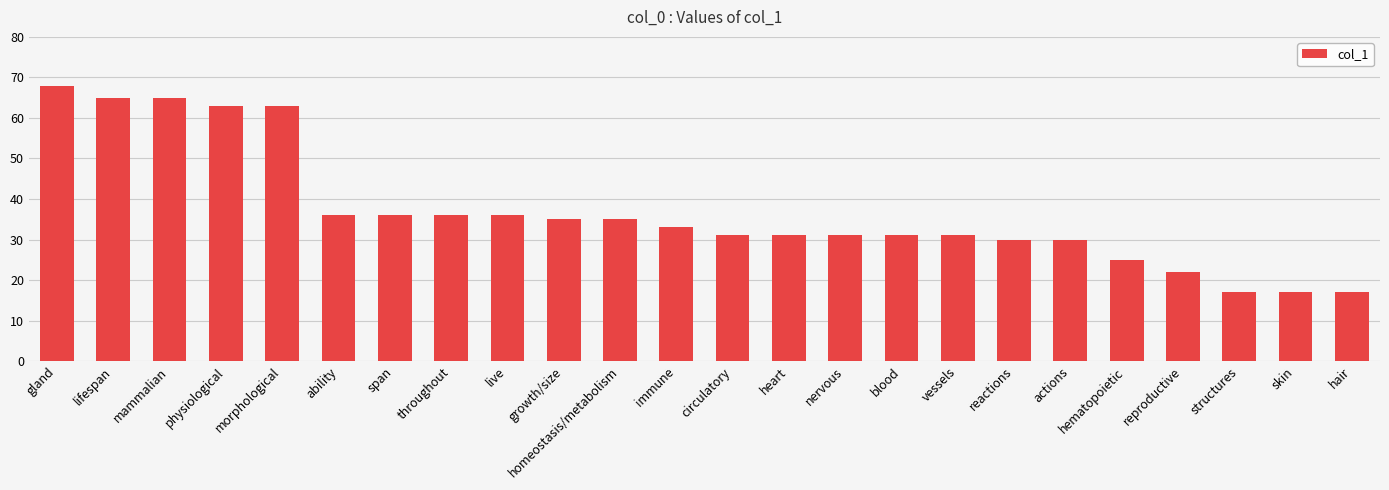

The chart shows a value of 19 at mammalian. True or false?

False